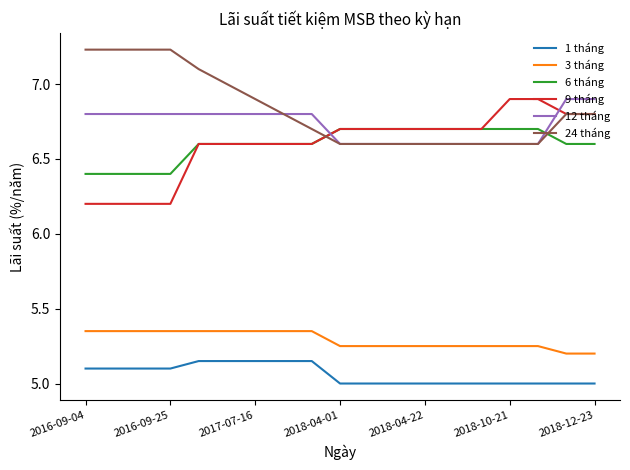

What is the average value of the 24 tháng series?

6.8